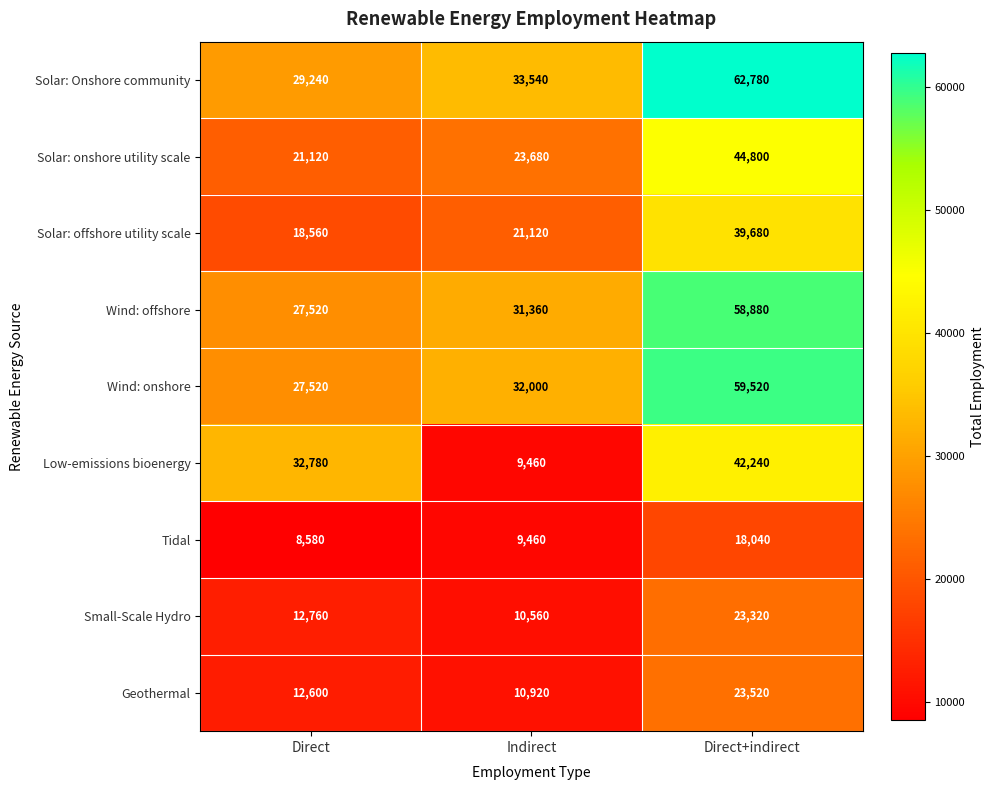

At which category does the chart reach its peak across all series?

Direct+indirect